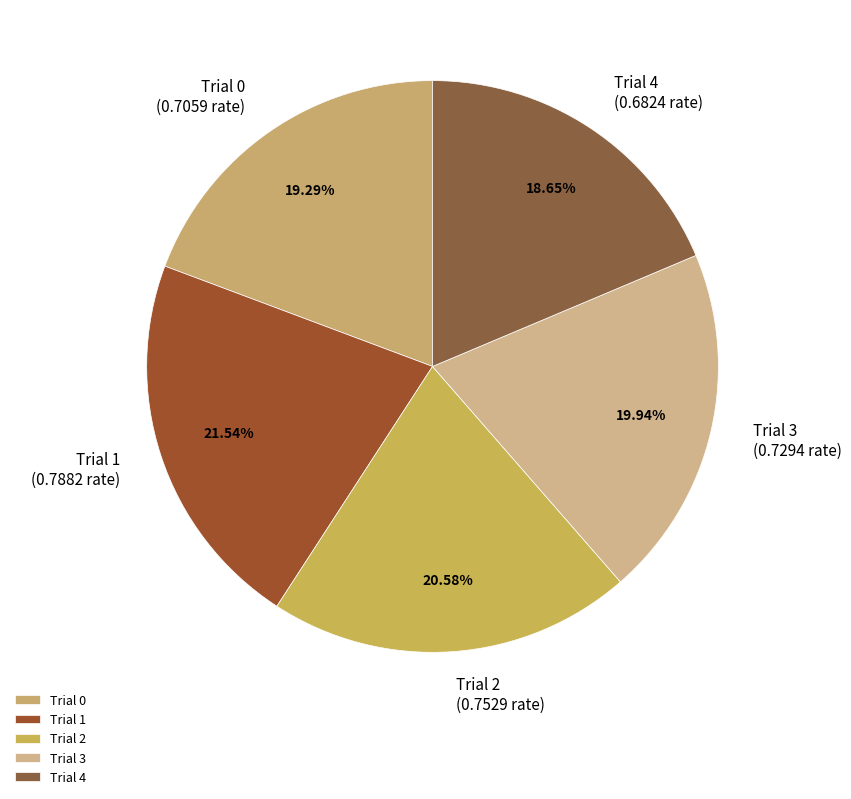

Which category has the biggest portion of the pie?

Trial 1